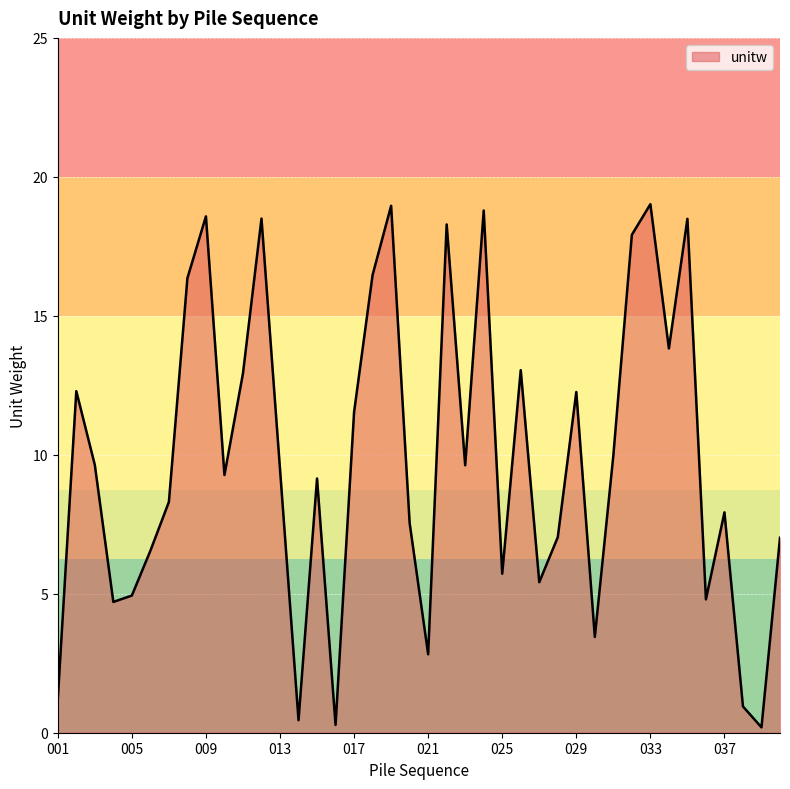

What is the difference between the maximum and minimum values?

18.8